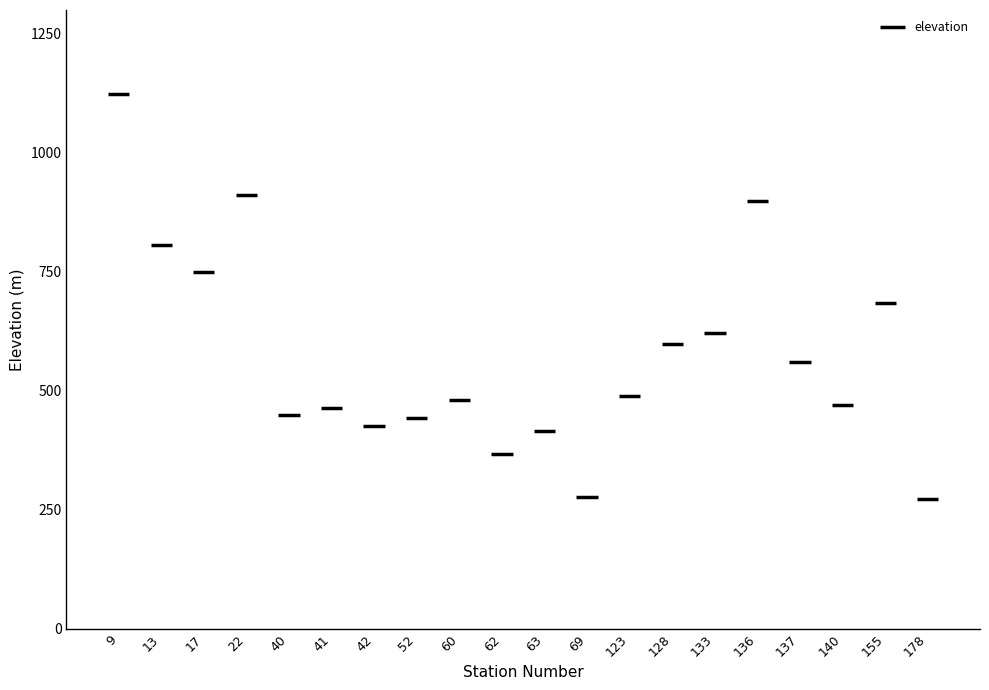

At which label does the data first exceed 488?

9